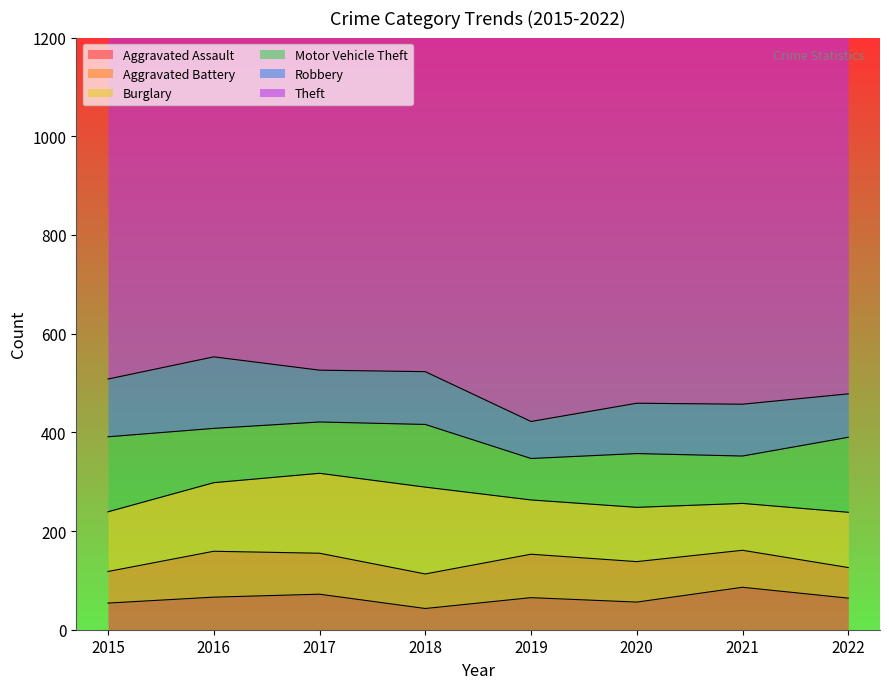

Reading left to right, transcribe all the data shown in this chart.

Aggravated Assault: 54	66	72	43	65	56	86	64
Aggravated Battery: 64	93	83	70	88	82	75	62
Burglary: 121	139	162	176	110	110	95	112
Motor Vehicle Theft: 152	110	104	127	84	109	96	152
Robbery: 117	145	105	107	75	102	105	88
Theft: 874	999	979	977	914	783	791	1062